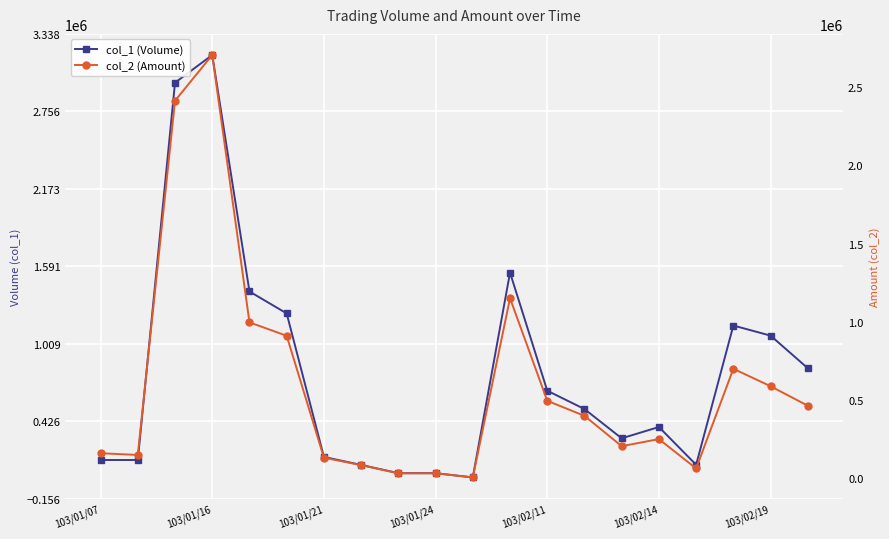

Is this an area chart (filled region under the line)?

No